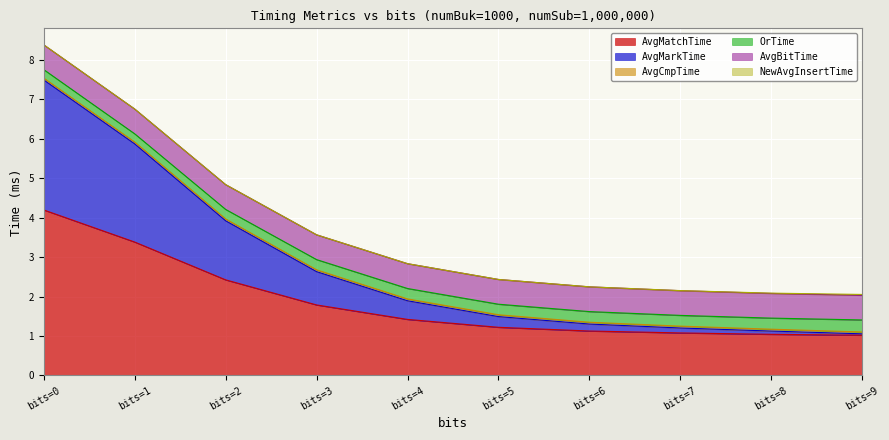

Rank the categories by NewAvgInsertTime value from lowest to highest.

0, 1, 2, 3, 4, 5, 6, 7, 8, 9